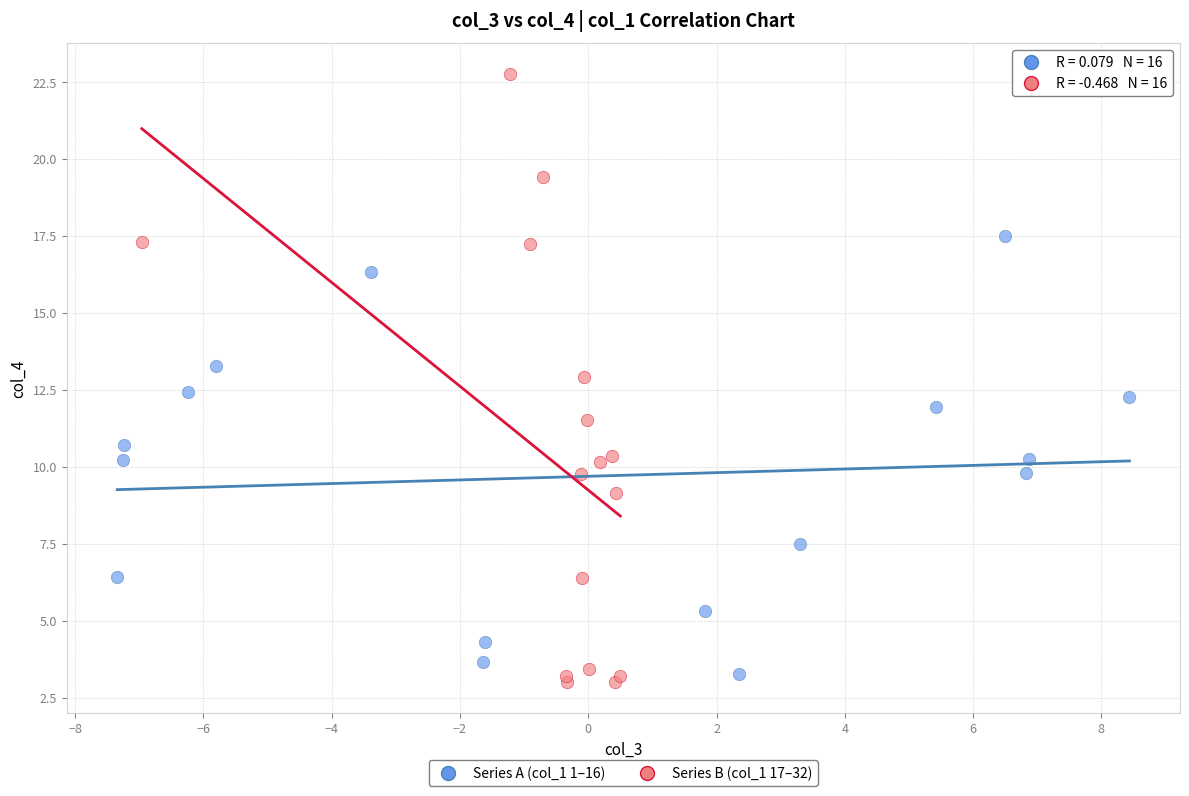

What are all the series names shown in the legend?

Series A (col_1 1–16), Series B (col_1 17–32)